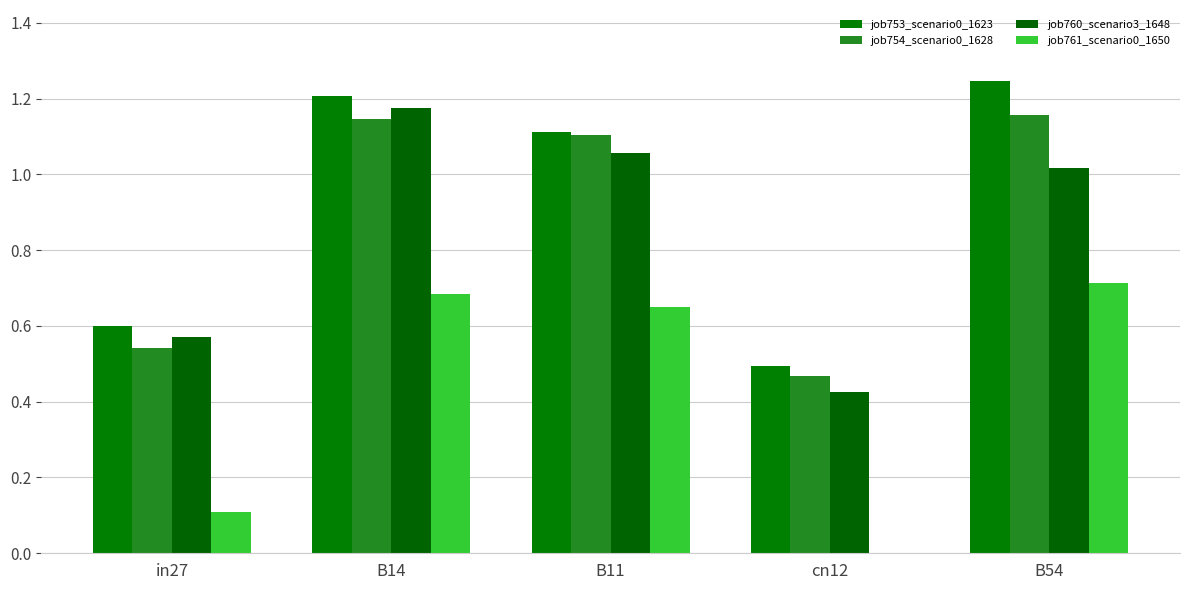

Rank the categories by job753_scenario0_1623 value from lowest to highest.

cn12, in27, B11, B14, B54